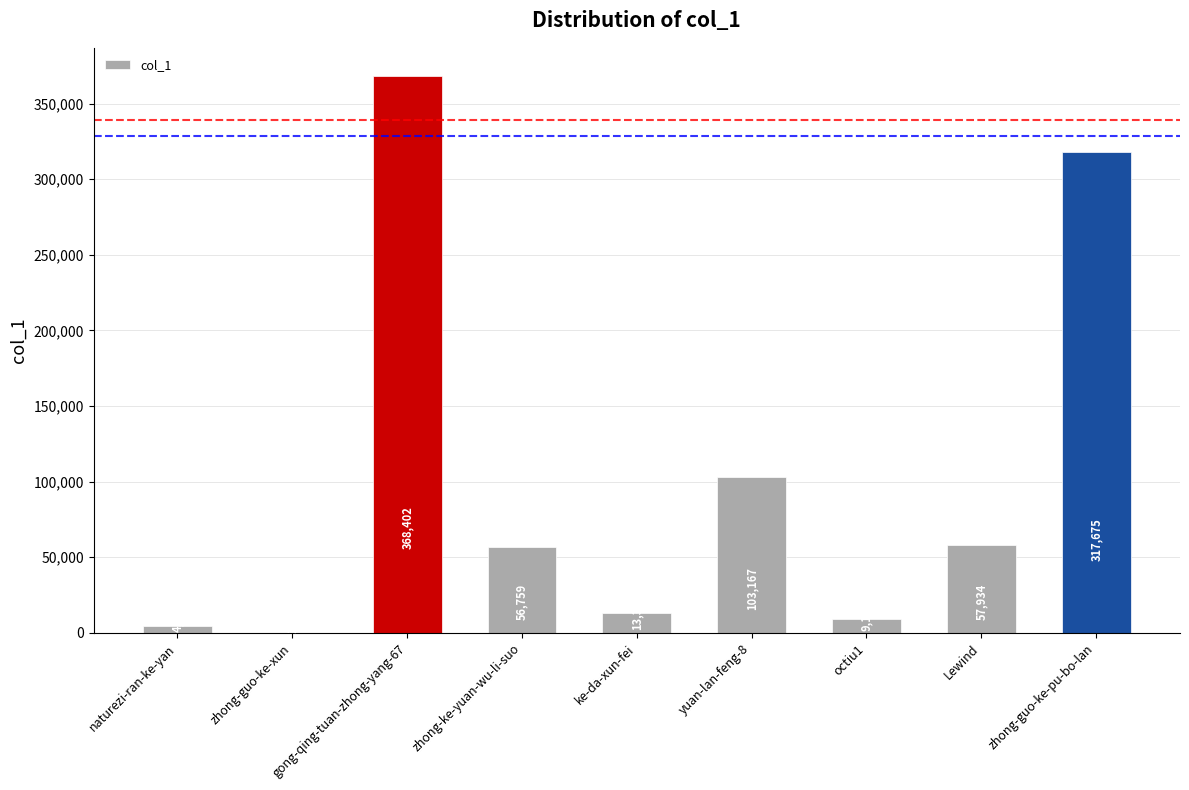

What is the sum of the values at gong-qing-tuan-zhong-yang-67 and naturezi-ran-ke-yan?

372962